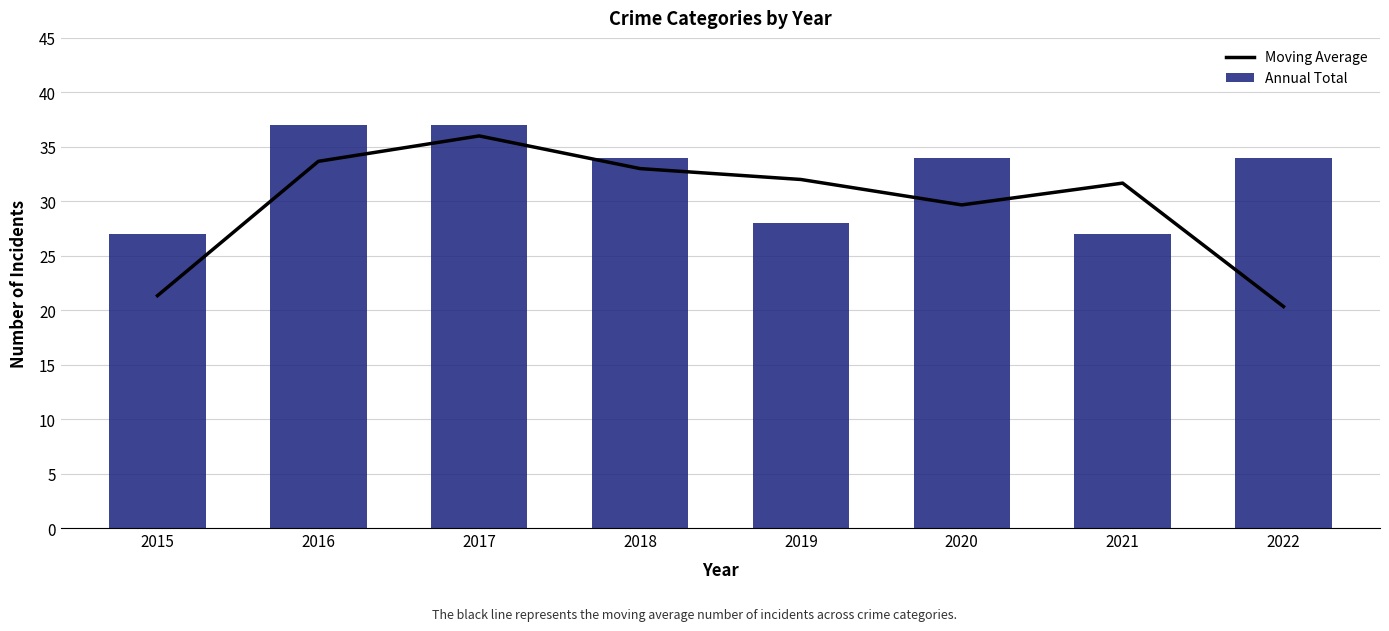

Are the bars grouped side by side (vs. stacked)?

Yes